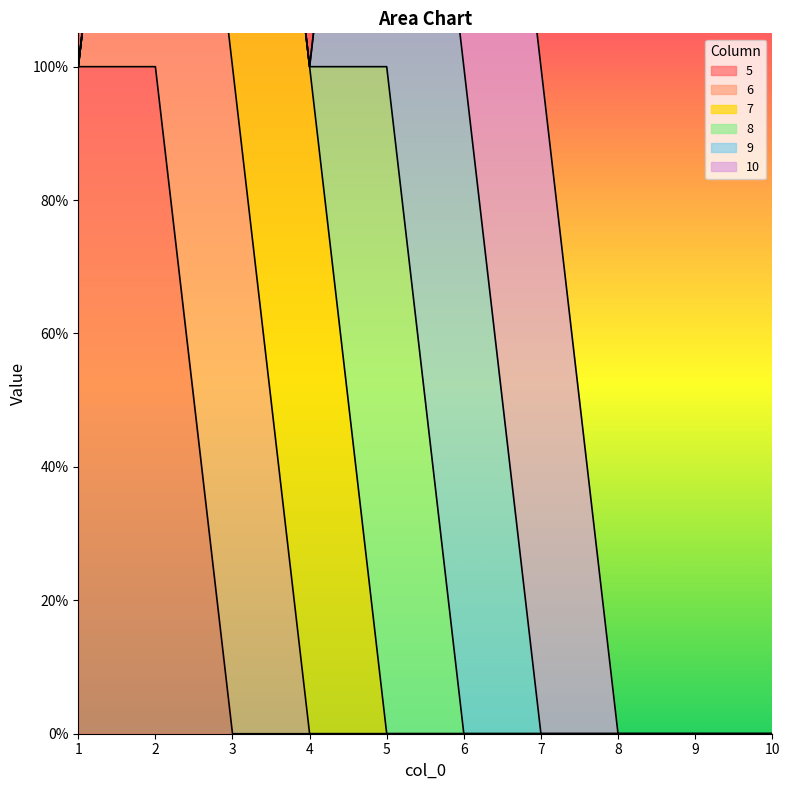

How many lines are shown in the chart?

6